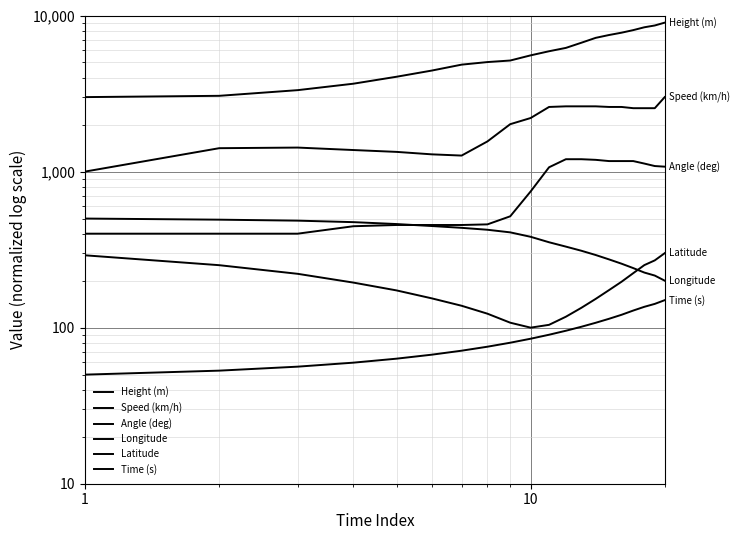

True or false: Height (m) and Speed (km/h) intersect in this chart.

False